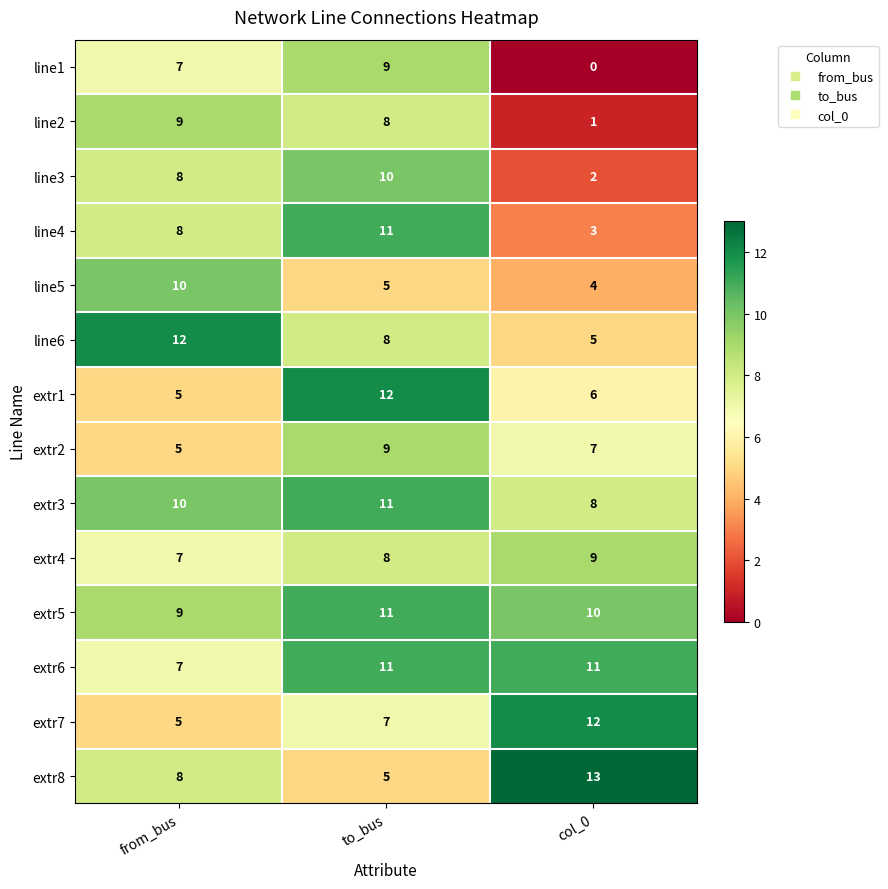

At which category does the chart reach its minimum across all series?

col_0